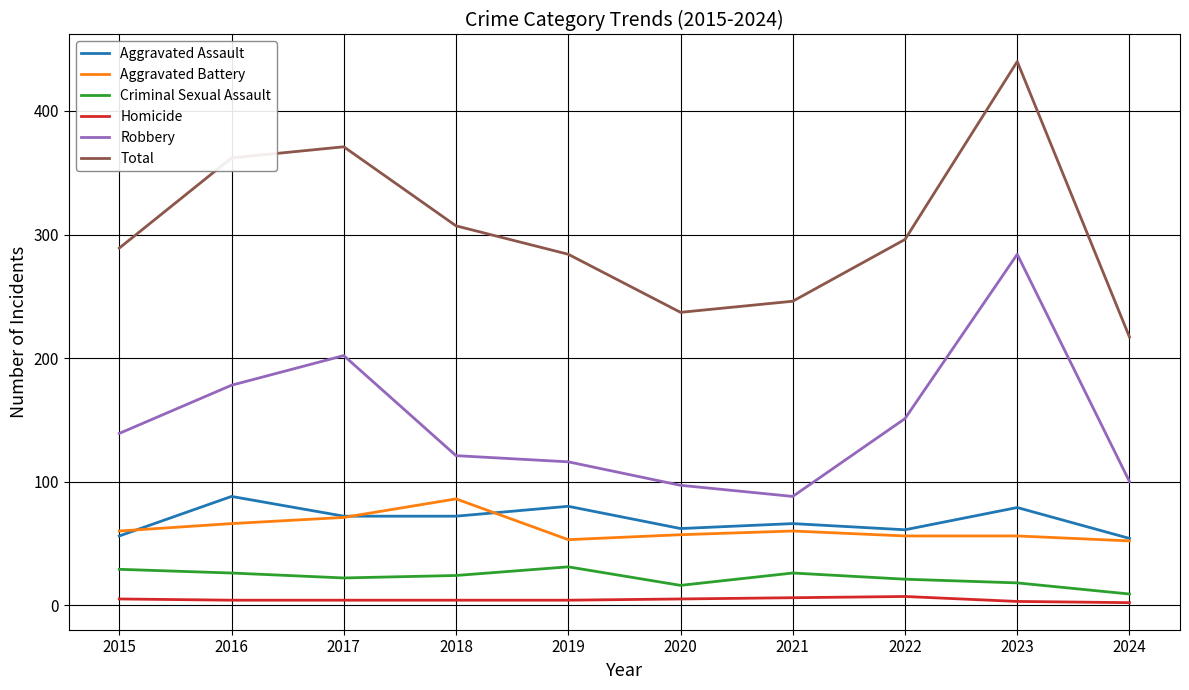

Is it true that Total equals 440 at 2023?

True